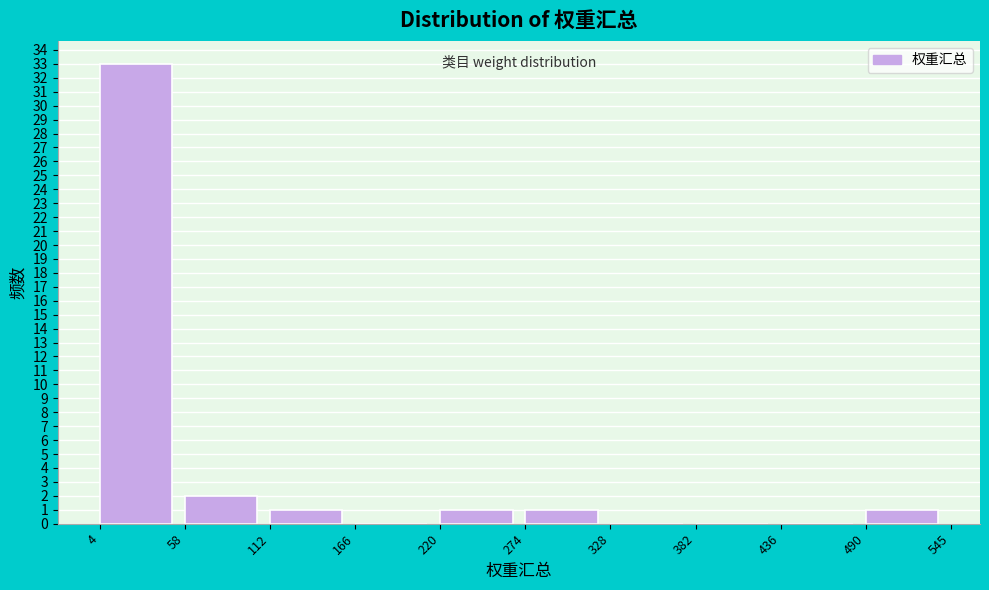

How tall is the bar that spans 112 to 166 on the x-axis? The values are not printed on the chart, so give them approximately, as read against the axis.

1